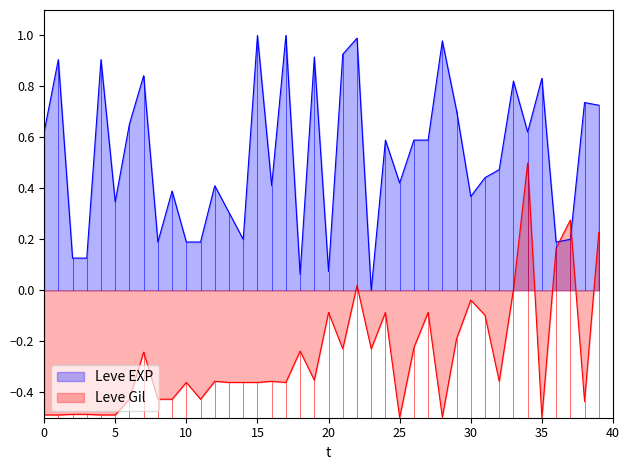

Between 5 and 15, which series saw the biggest shift?

Leve EXP